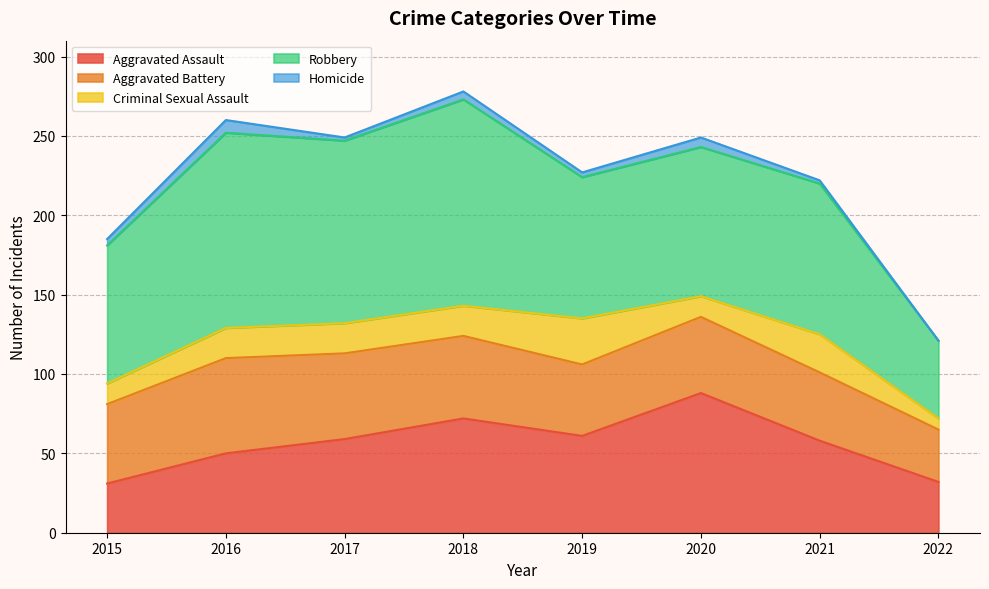

True or false: Criminal Sexual Assault and Aggravated Battery intersect in this chart.

False